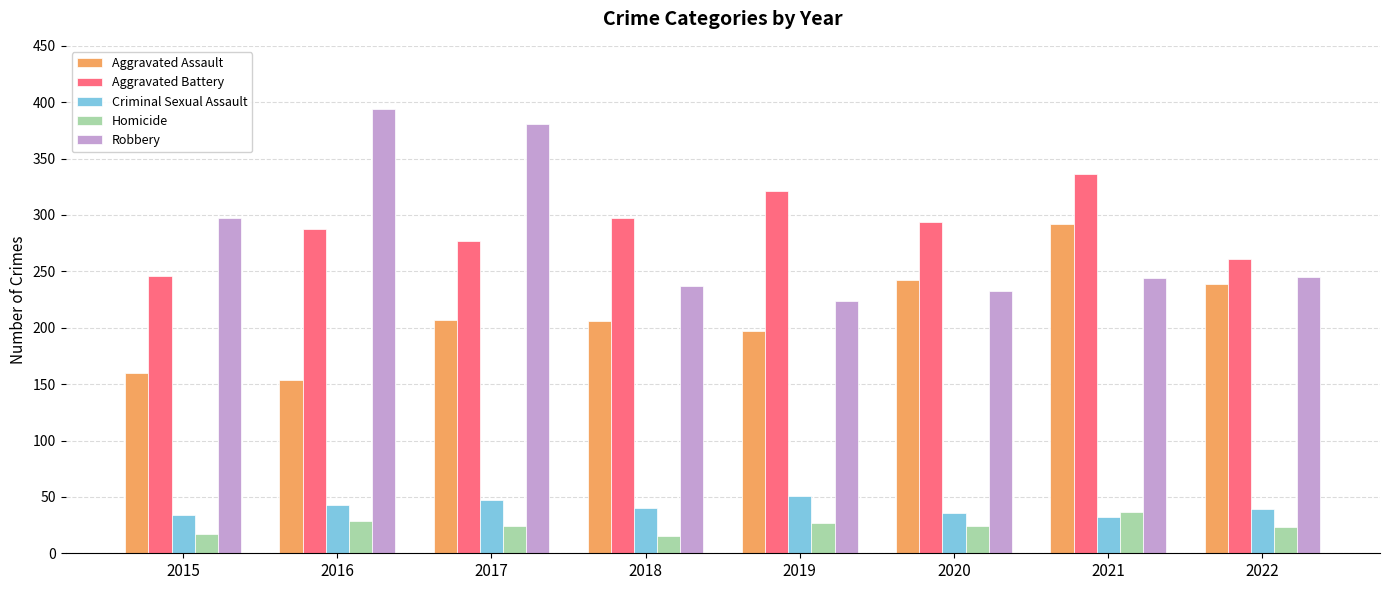

How many data points in Aggravated Assault are less than 207?

4